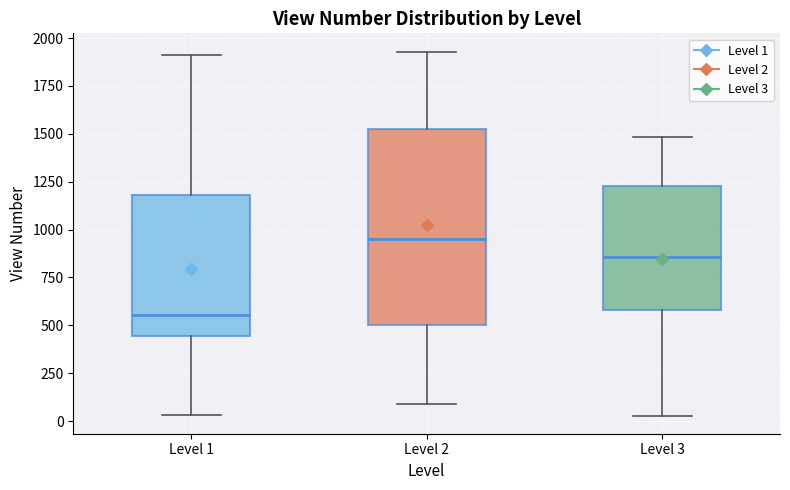

Which box is the tallest, from its lower edge to its upper edge?

Level 2